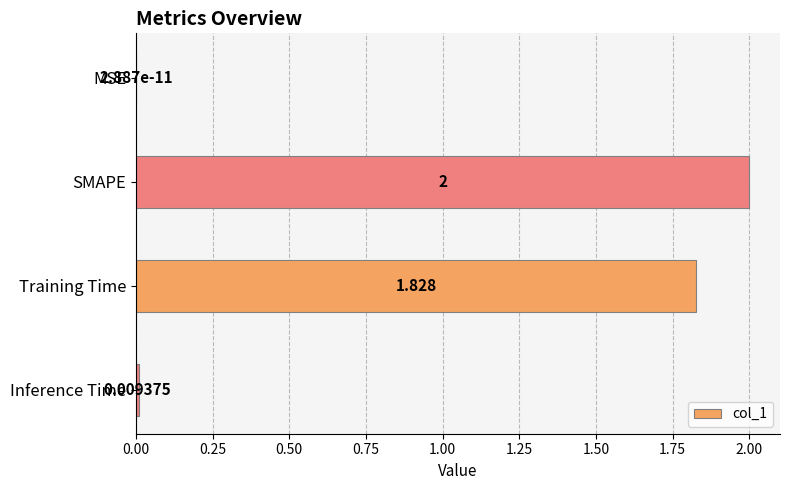

Which label corresponds to the largest value in the chart?

SMAPE